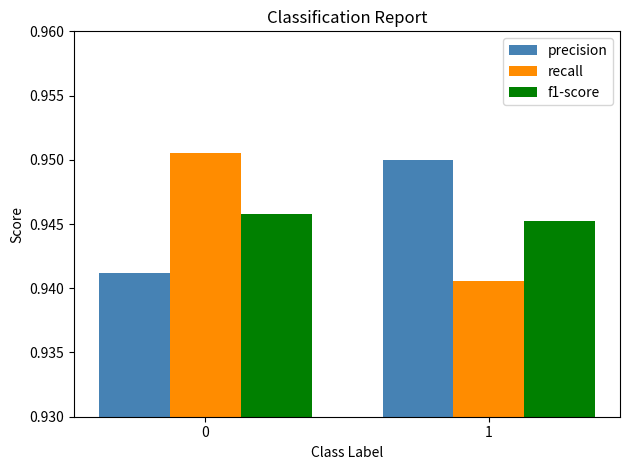

The value of precision at 1 is 1.4. True or false?

False